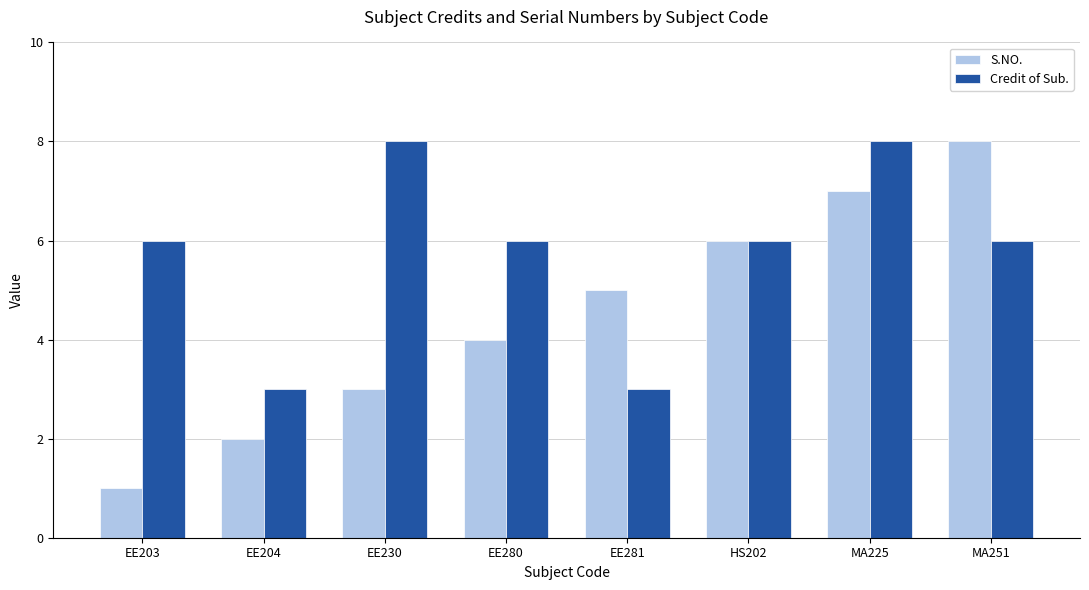

Reading left to right, what are all the values shown in this chart?

S.NO.: EE203=1	EE204=2	EE230=3	EE280=4	EE281=5	HS202=6	MA225=7	MA251=8
Credit of Sub.: EE203=6	EE204=3	EE230=8	EE280=6	EE281=3	HS202=6	MA225=8	MA251=6